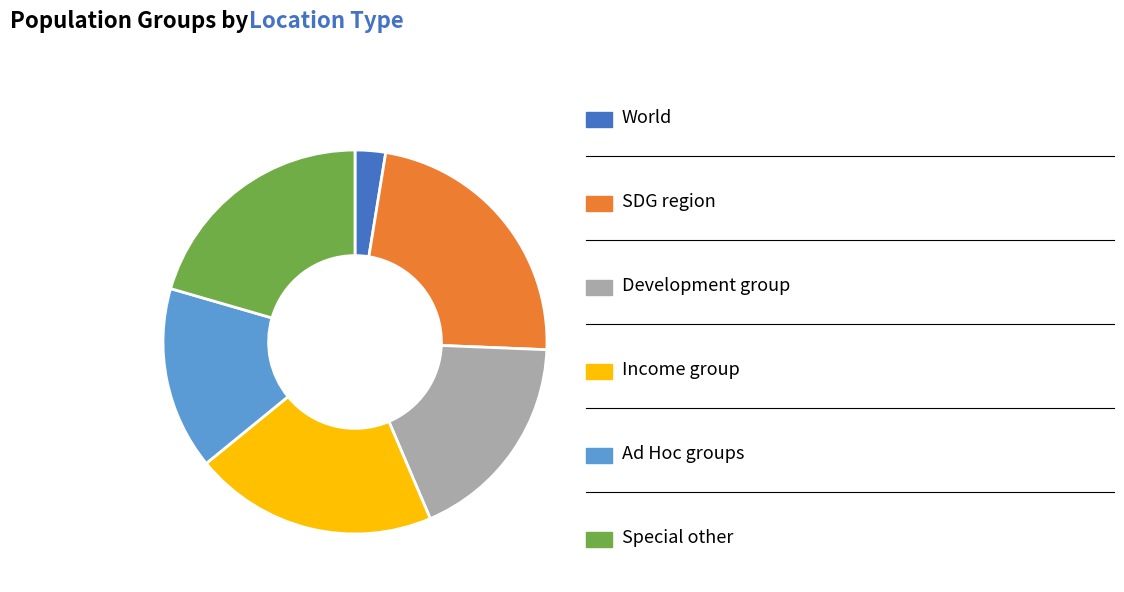

Does any single category account for the majority?

No